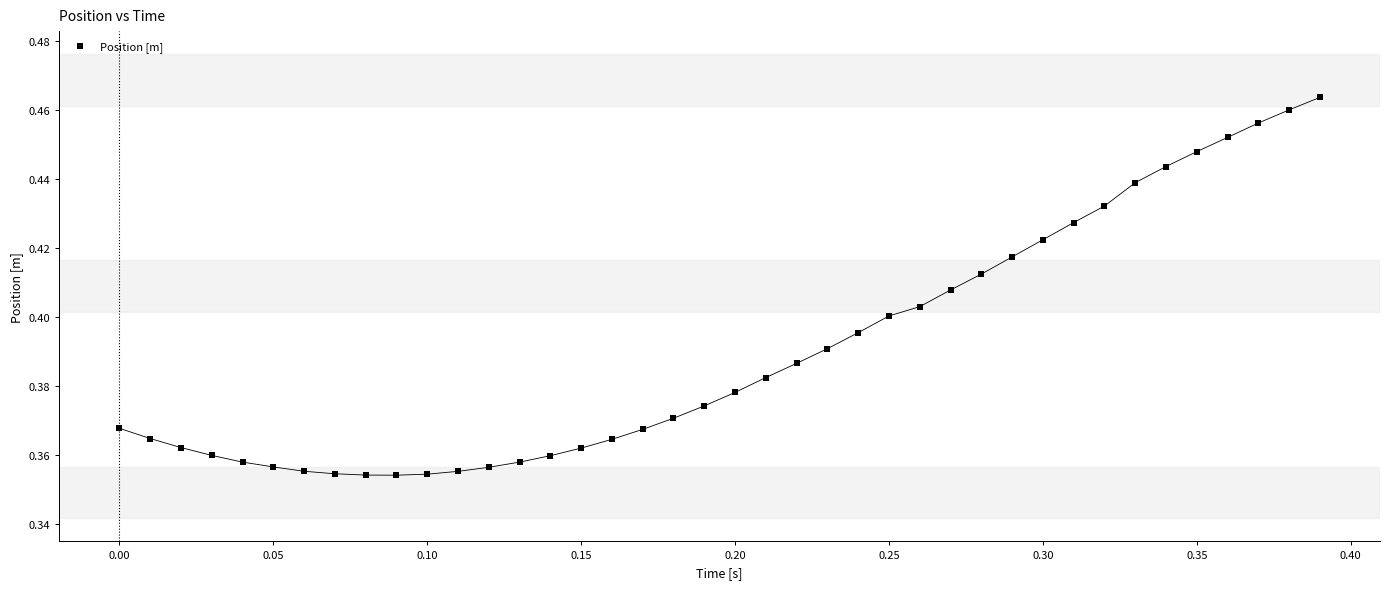

How many points are shown in the scatter plot?

40